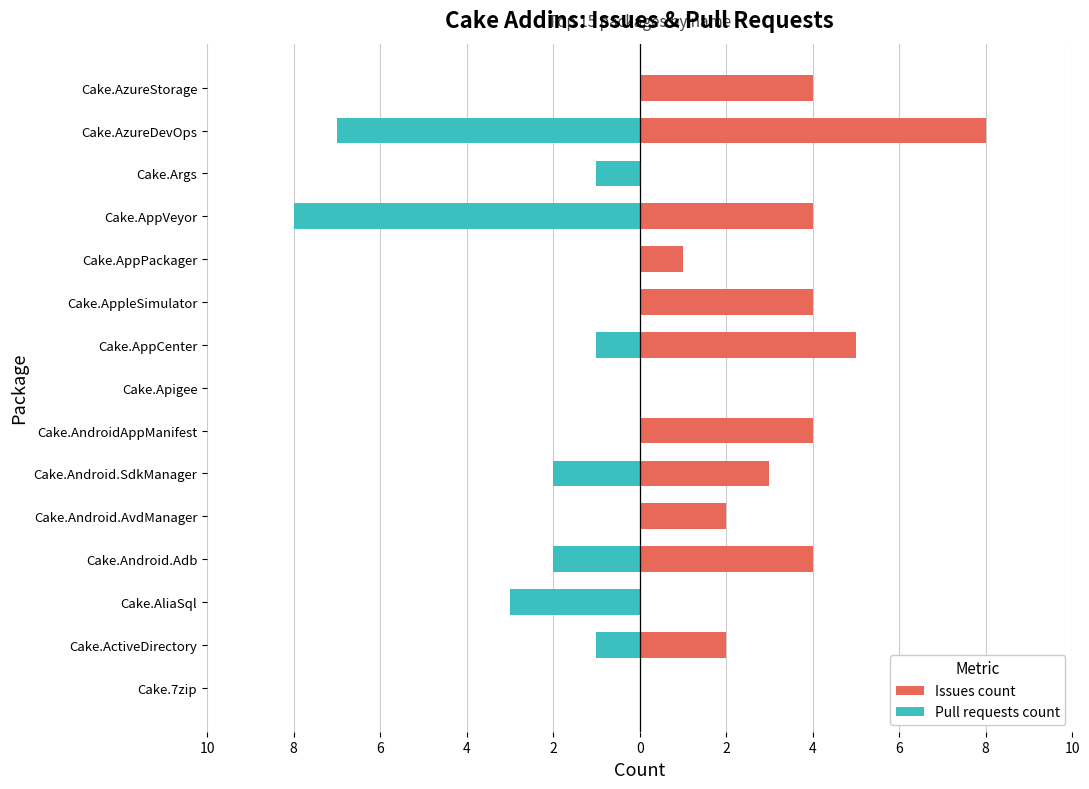

Reading left to right, what are all the values shown in this chart?

Issues count: 0	2	0	4	2	3	4	0	5	4	1	4	0	8	4
Pull requests count: 0	-1	-3	-2	0	-2	0	0	-1	0	0	-8	-1	-7	0